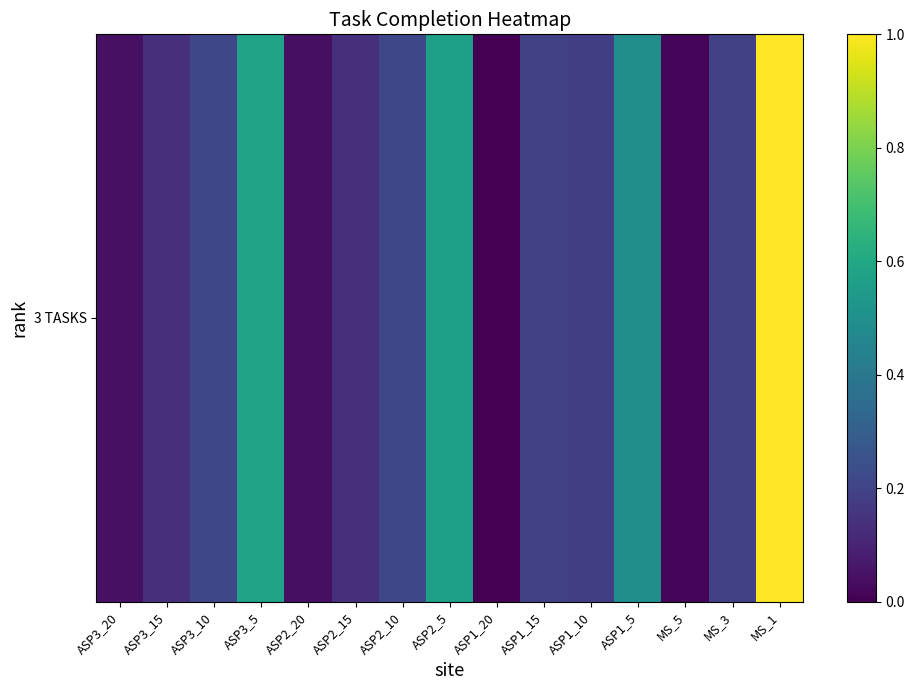

What is the difference between the second highest and second lowest values?

0.6